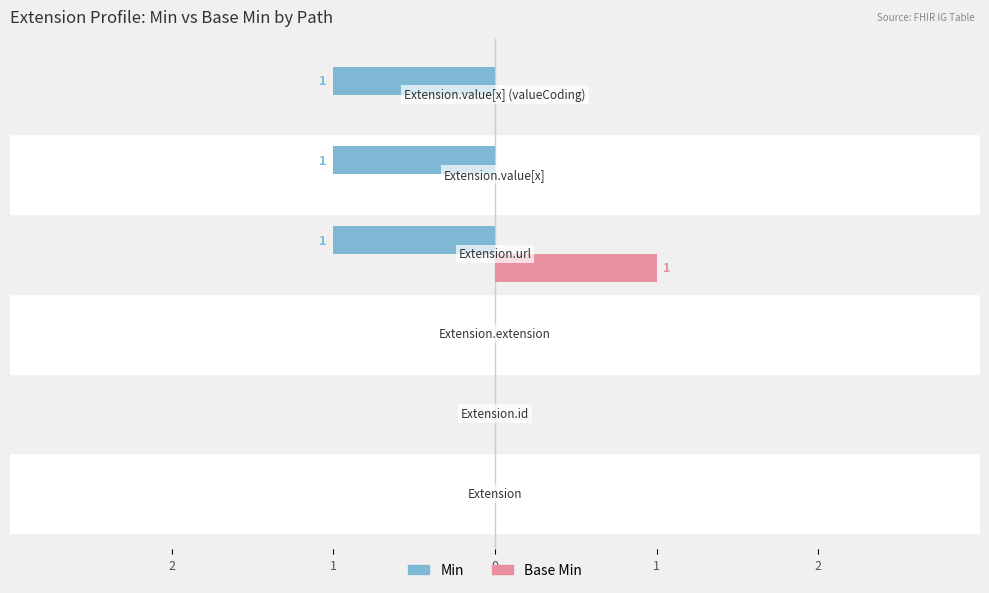

What is the minimum value for Min?

-1